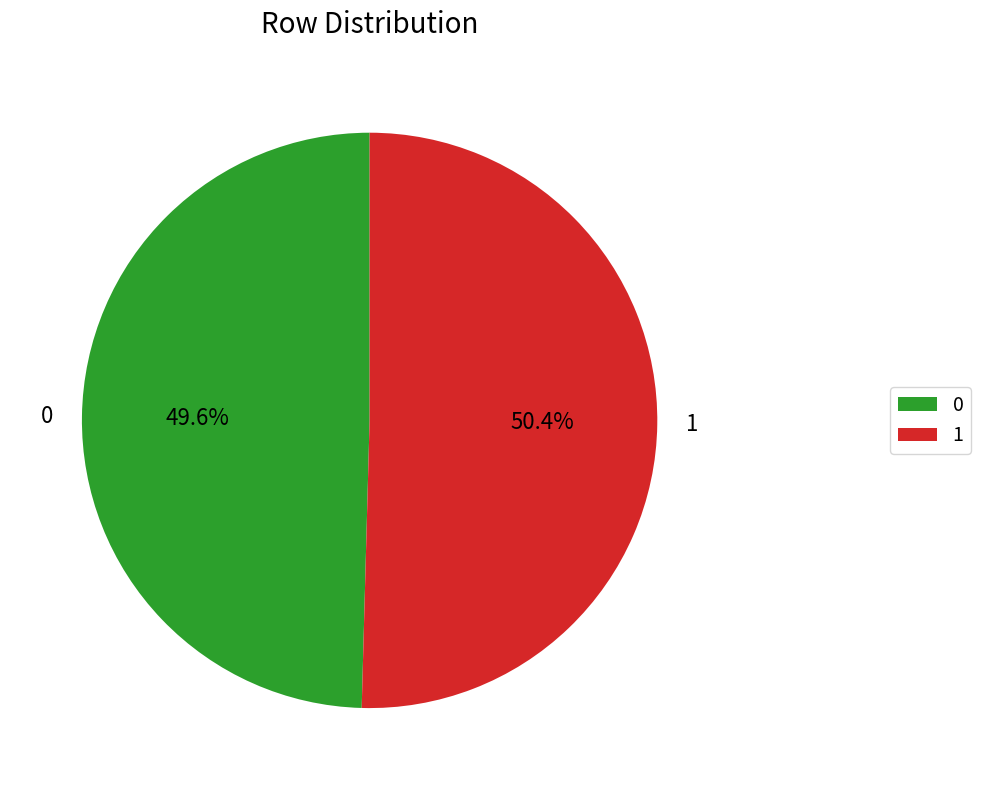

Count the number of slices in the pie.

2